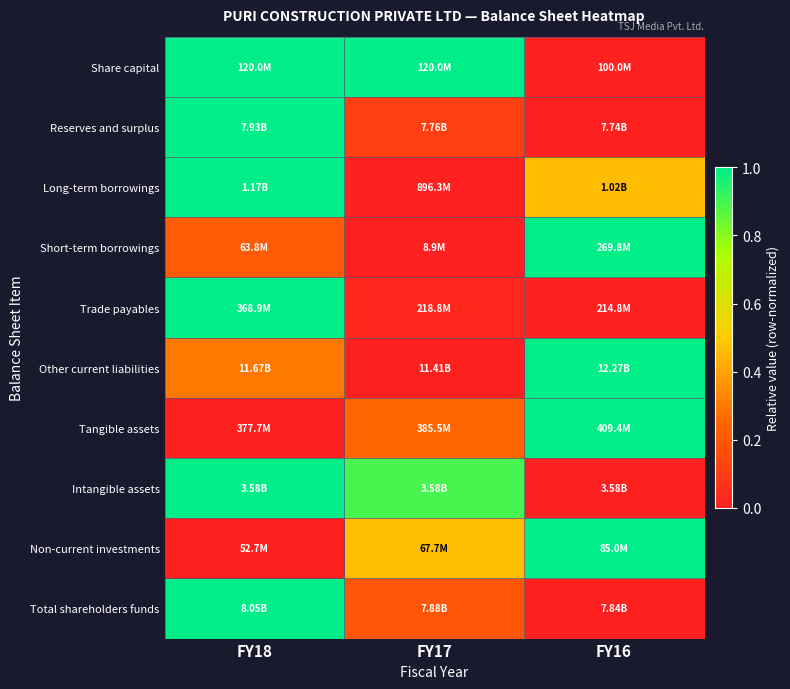

Reading right to left, transcribe all the data shown in this chart.

Share capital: FY16=0.0	FY17=1.0	FY18=1.0
Reserves and surplus: FY16=0.0	FY17=0.1	FY18=1.0
Long-term borrowings: FY16=0.5	FY17=0.0	FY18=1.0
Short-term borrowings: FY16=1.0	FY17=0.0	FY18=0.2
Trade payables: FY16=0.0	FY17=0.0	FY18=1.0
Other current liabilities: FY16=1.0	FY17=0.0	FY18=0.3
Tangible assets: FY16=1.0	FY17=0.2	FY18=0.0
Intangible assets: FY16=0.0	FY17=0.9	FY18=1.0
Non-current investments: FY16=1.0	FY17=0.5	FY18=0.0
Total shareholders funds: FY16=0.0	FY17=0.2	FY18=1.0